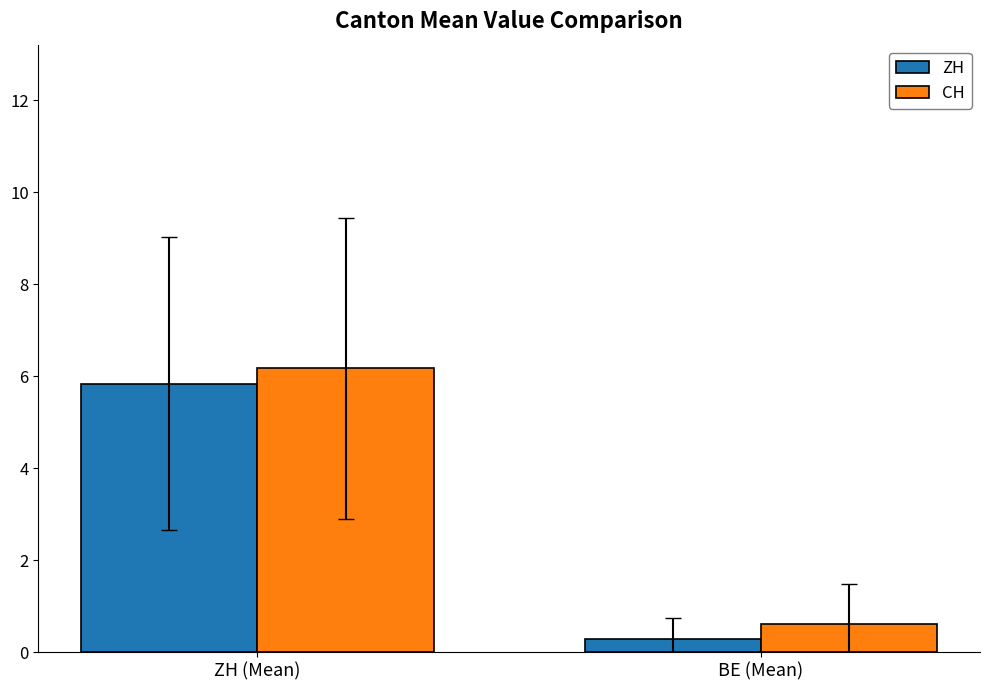

What is the sum of the ZH values at BE (Mean) and ZH (Mean)?

6.1